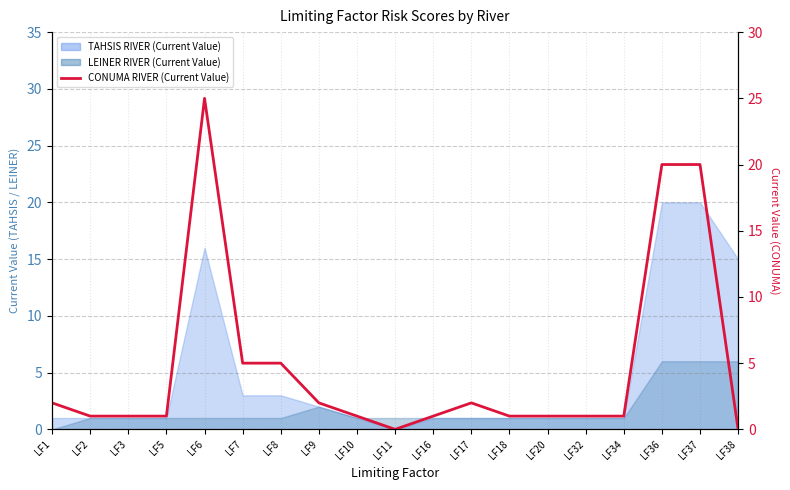

Reading right to left, what are all the values shown in this chart?

0	20	20	1	1	1	1	2	1	0	1	2	5	5	25	1	1	1	2